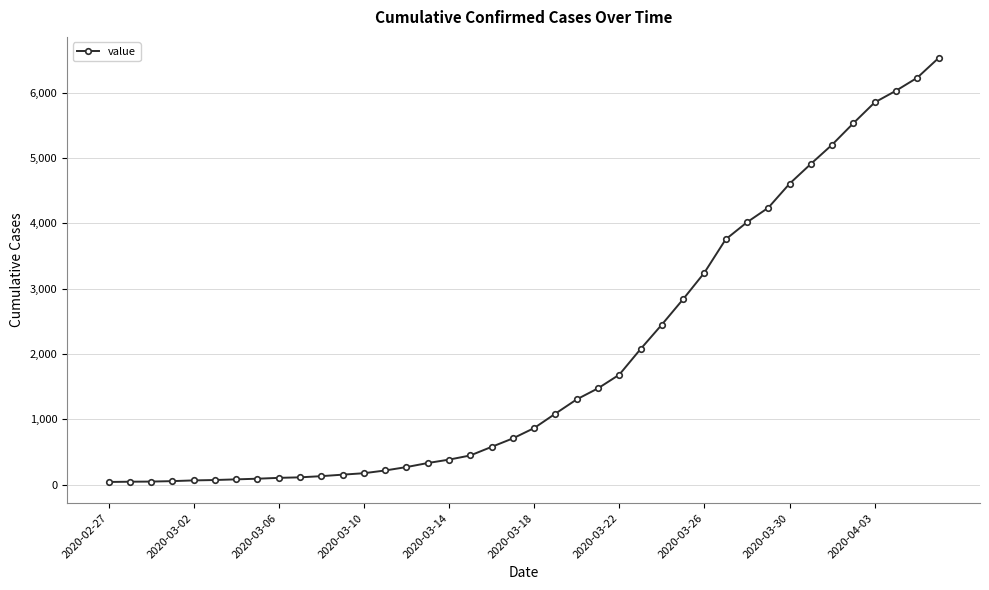

What is the average value?

1951